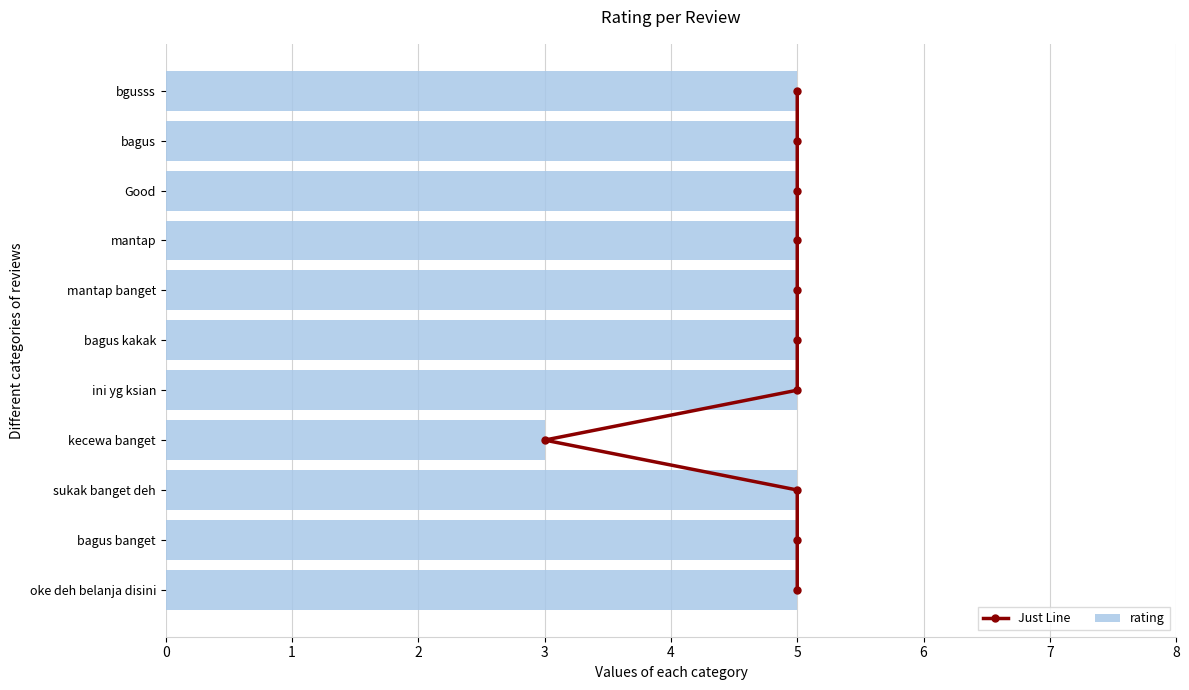

What is the sum of the rating values at bagus kakak and ini yg ksian?

10